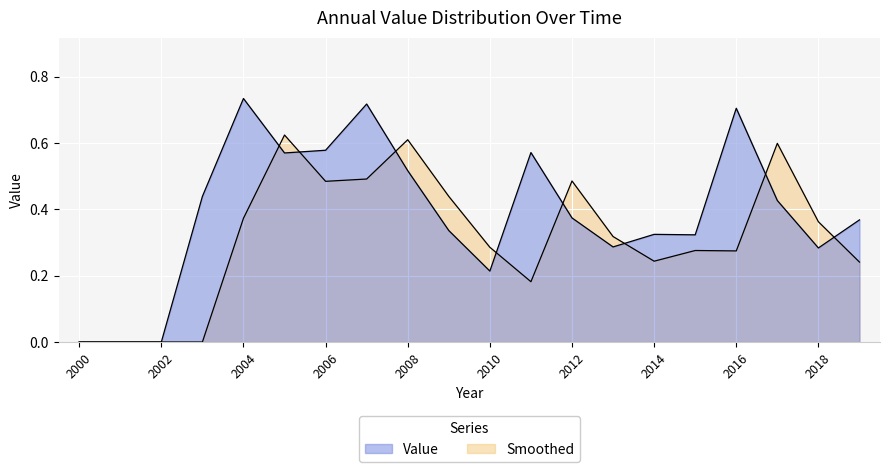

List the labels in order of value, smallest first.

2000, 2001, 2002, 2010, 2018, 2013, 2015, 2014, 2009, 2019, 2012, 2017, 2003, 2008, 2005, 2011, 2006, 2016, 2007, 2004